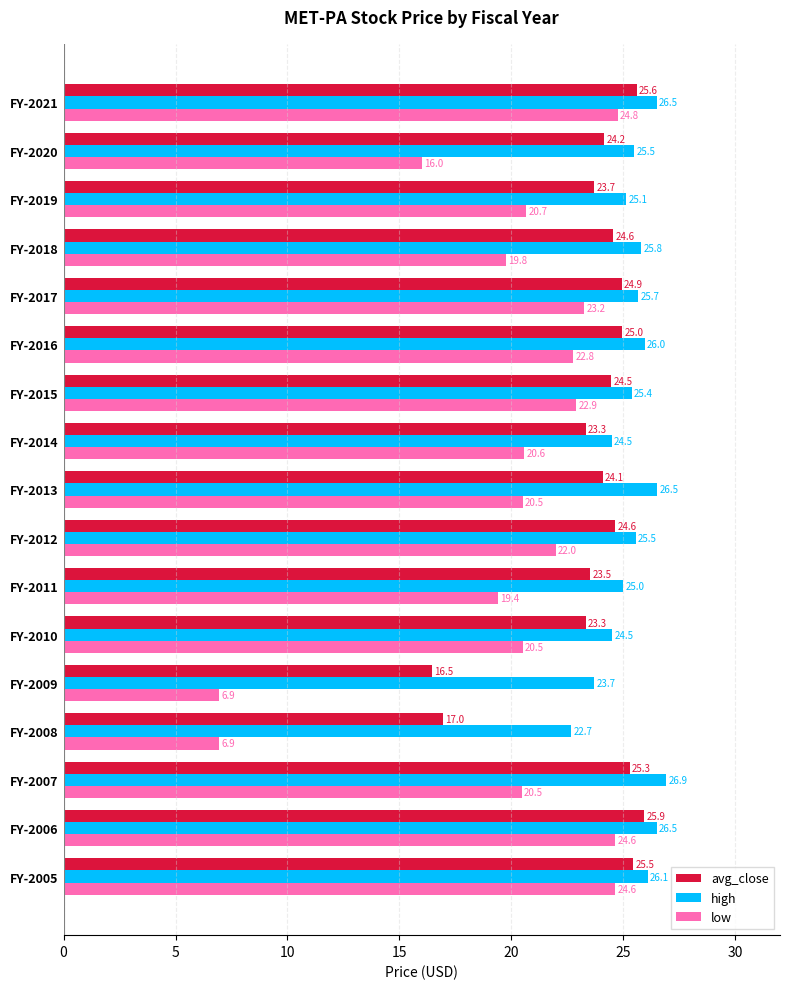

Which category has the highest value in the avg_close series?

FY-2006